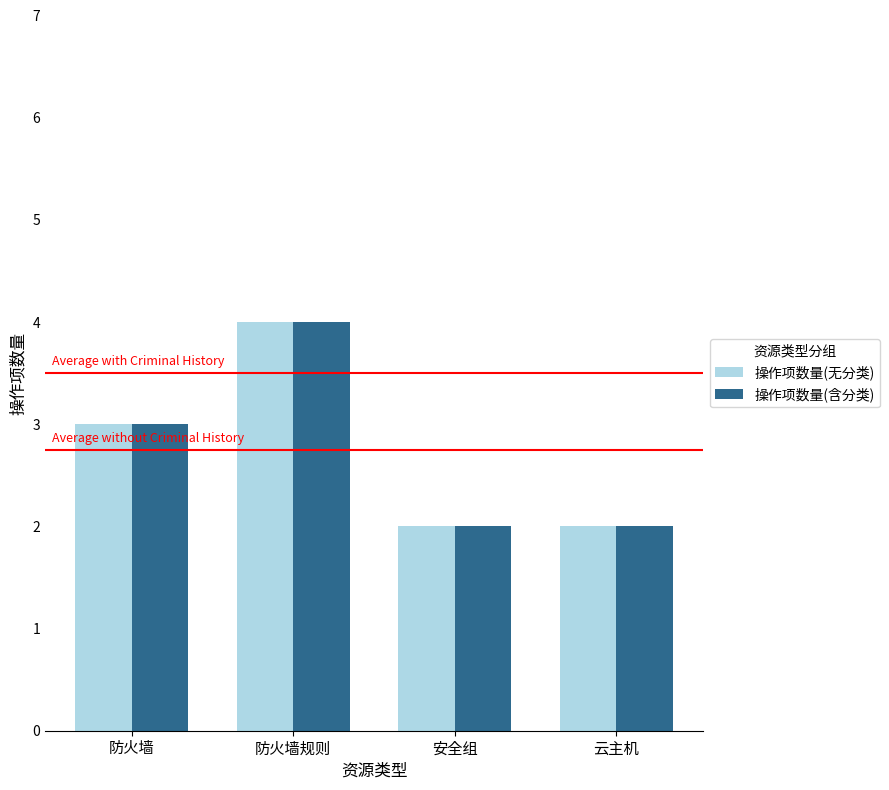

What is the greatest value displayed?

4